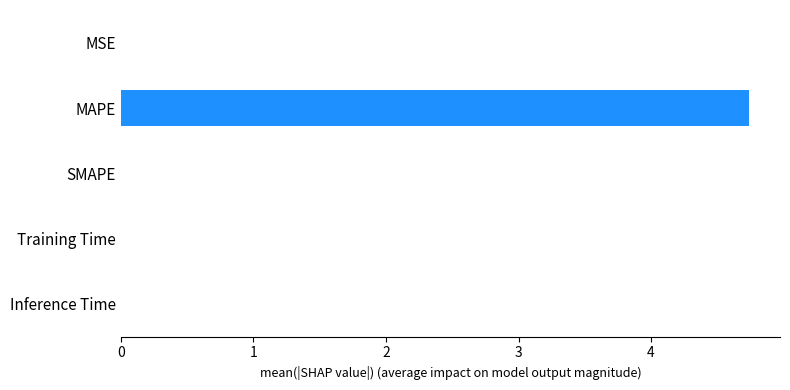

Is it true that the value at Inference Time is 0.0?

True